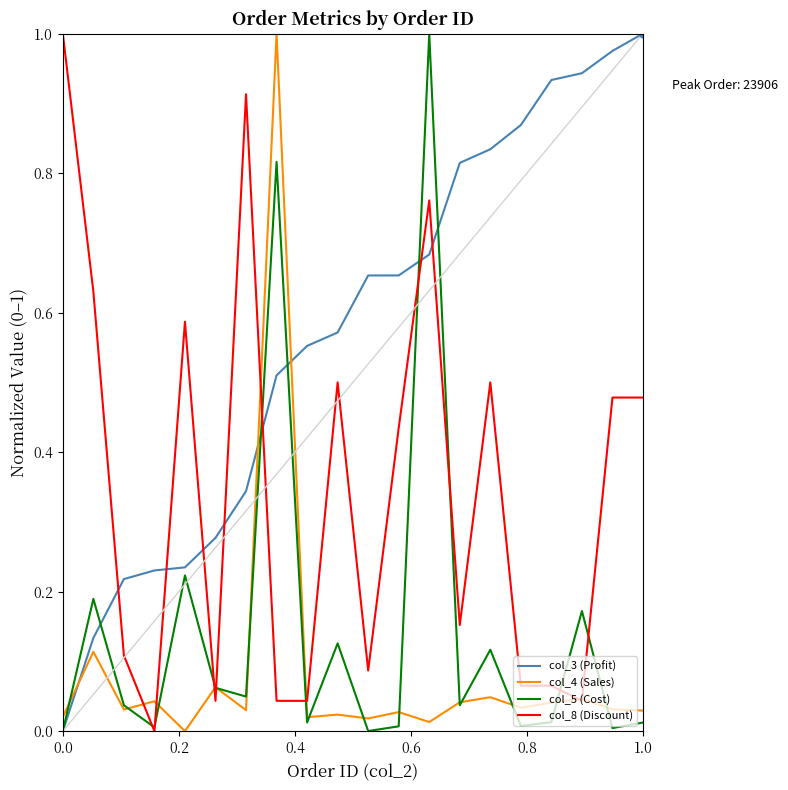

After their last crossing, which series has the higher values: col_5 (Cost) or col_4 (Sales)?

col_4 (Sales)